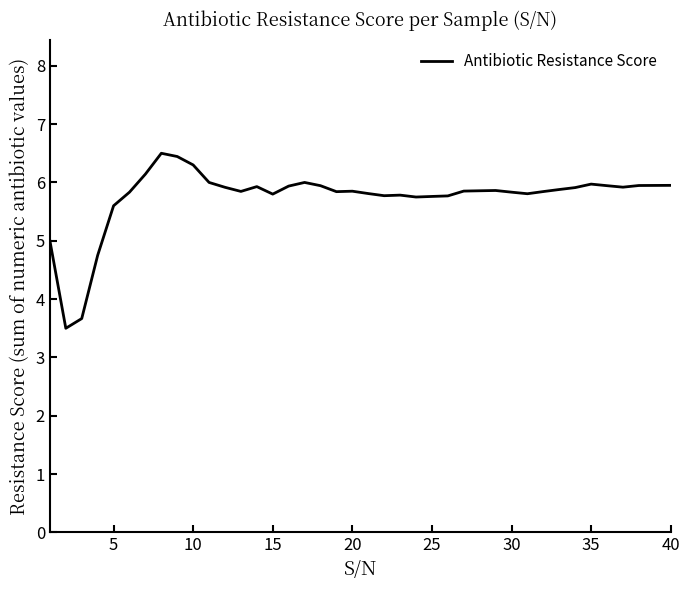

What is the maximum value shown in the chart?

6.5